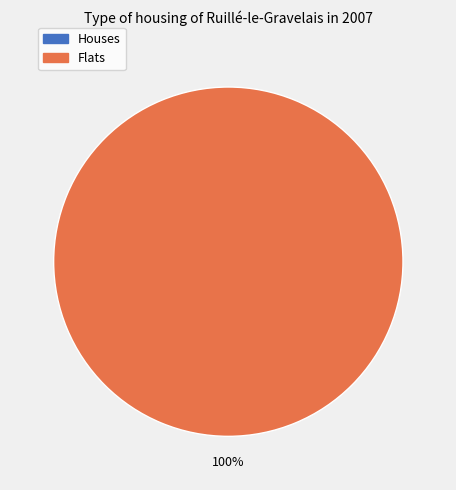

Is the sum of 1 and 0 greater than half?

Yes